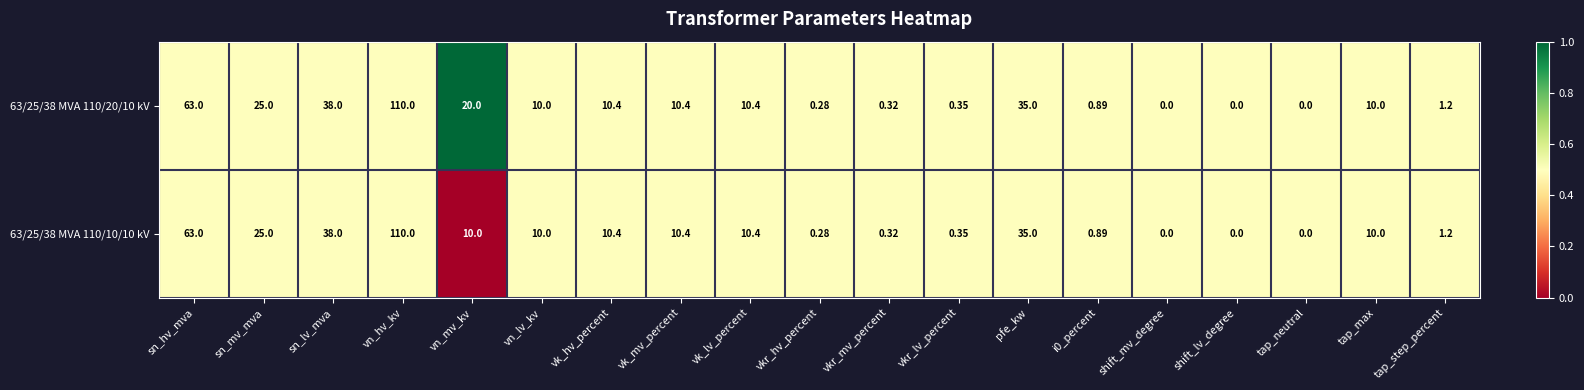

Is the value of 63/25/38 MVA 110/10/10 kV at vk_hv_percent greater than the value of 63/25/38 MVA 110/20/10 kV at vkr_hv_percent?

Yes